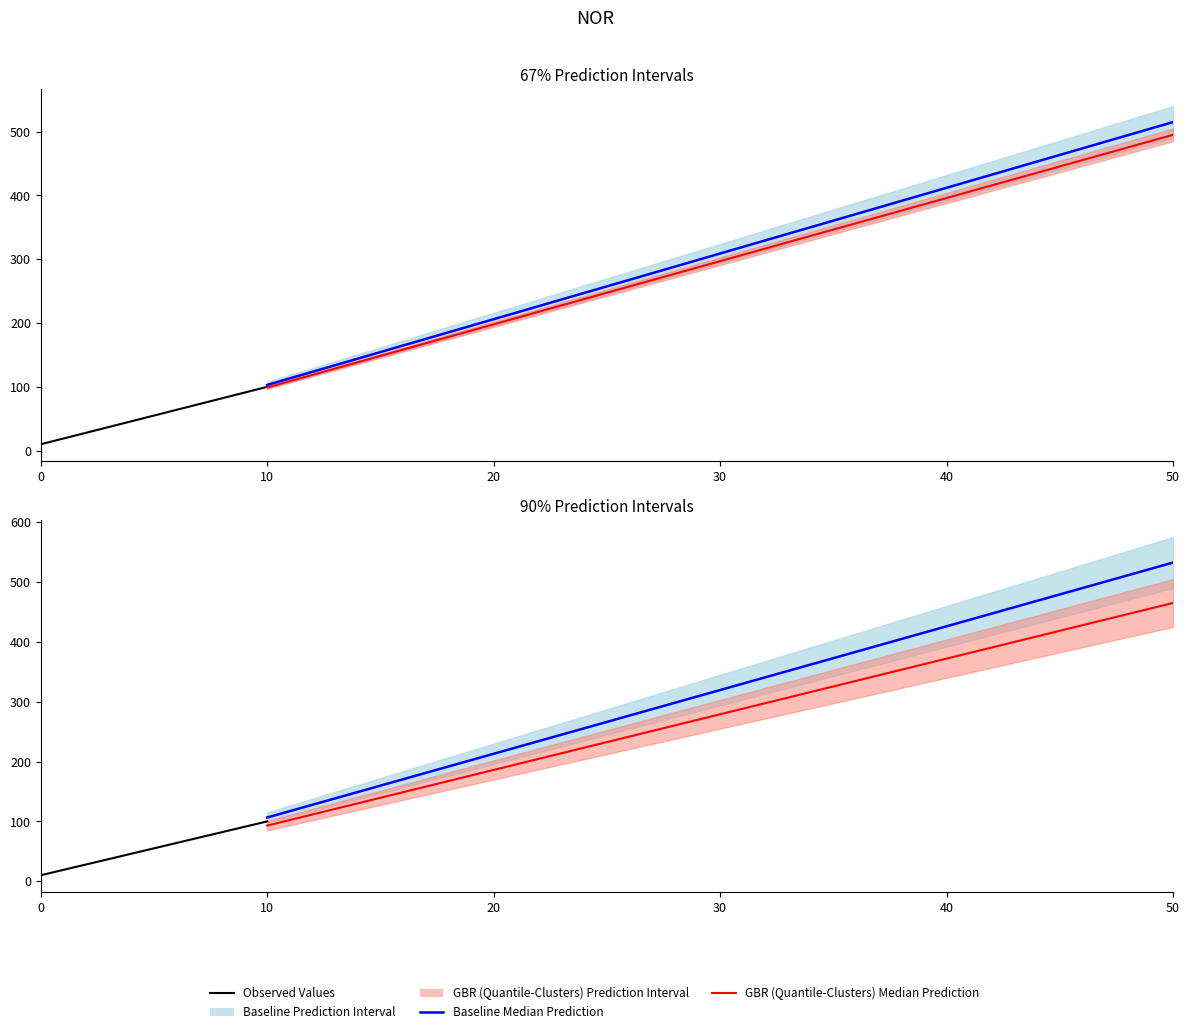

Which series has the widest spread of values?

Baseline Median Prediction